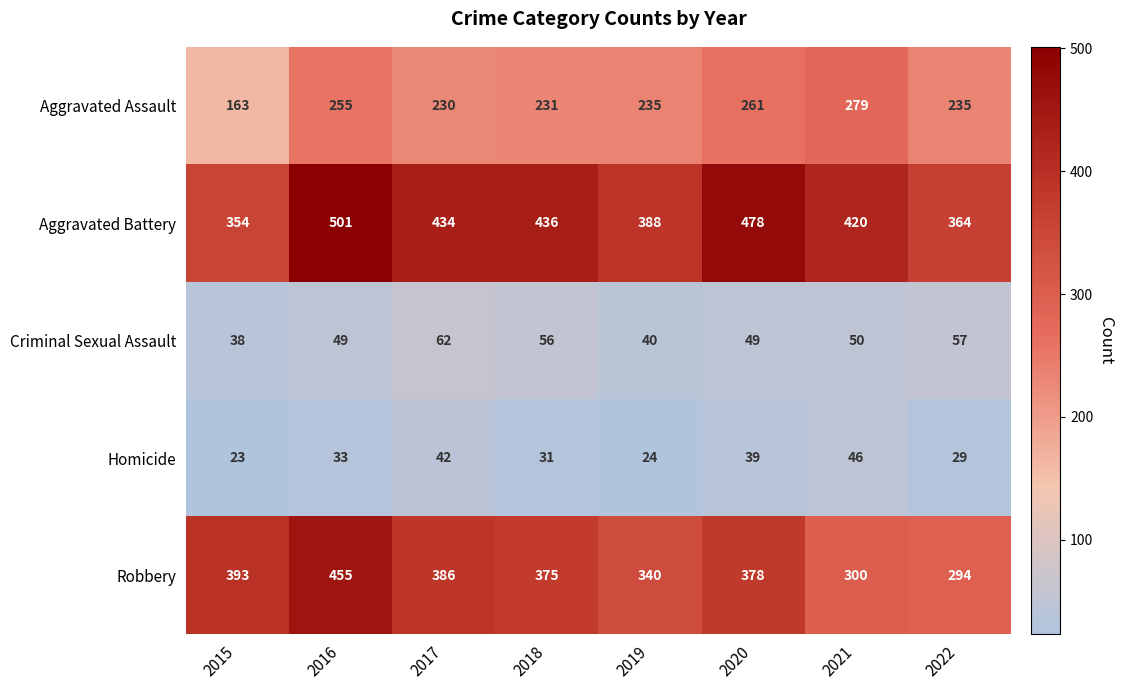

What is the difference between the Aggravated Assault values at 2017 and 2021?

49